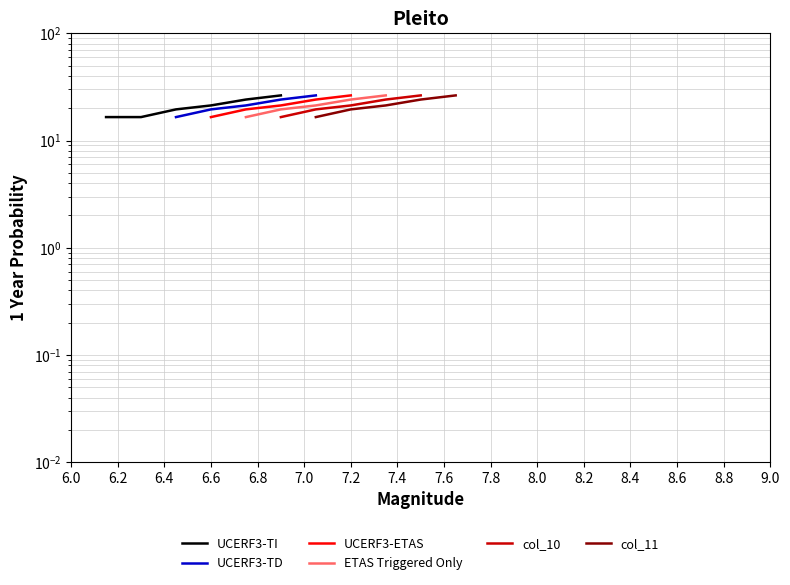

What is the minimum value shown in the chart?

16.5